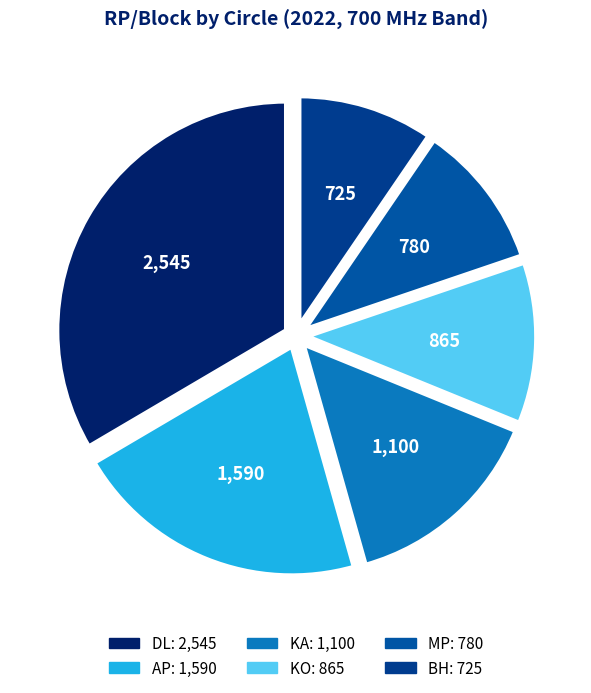

Between KO and DL, which is larger?

DL